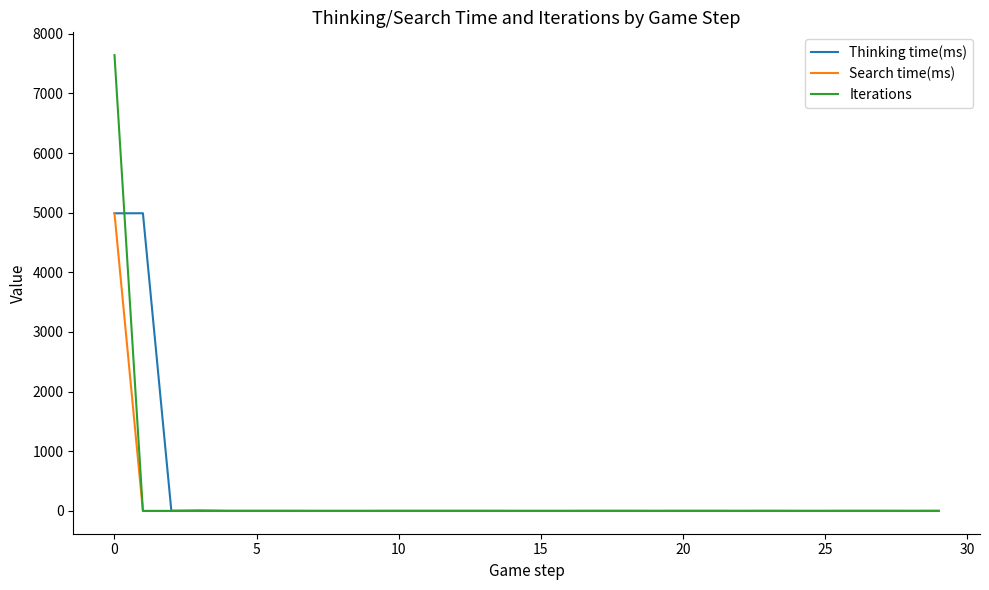

True or false: Iterations and Thinking time(ms) intersect in this chart.

True